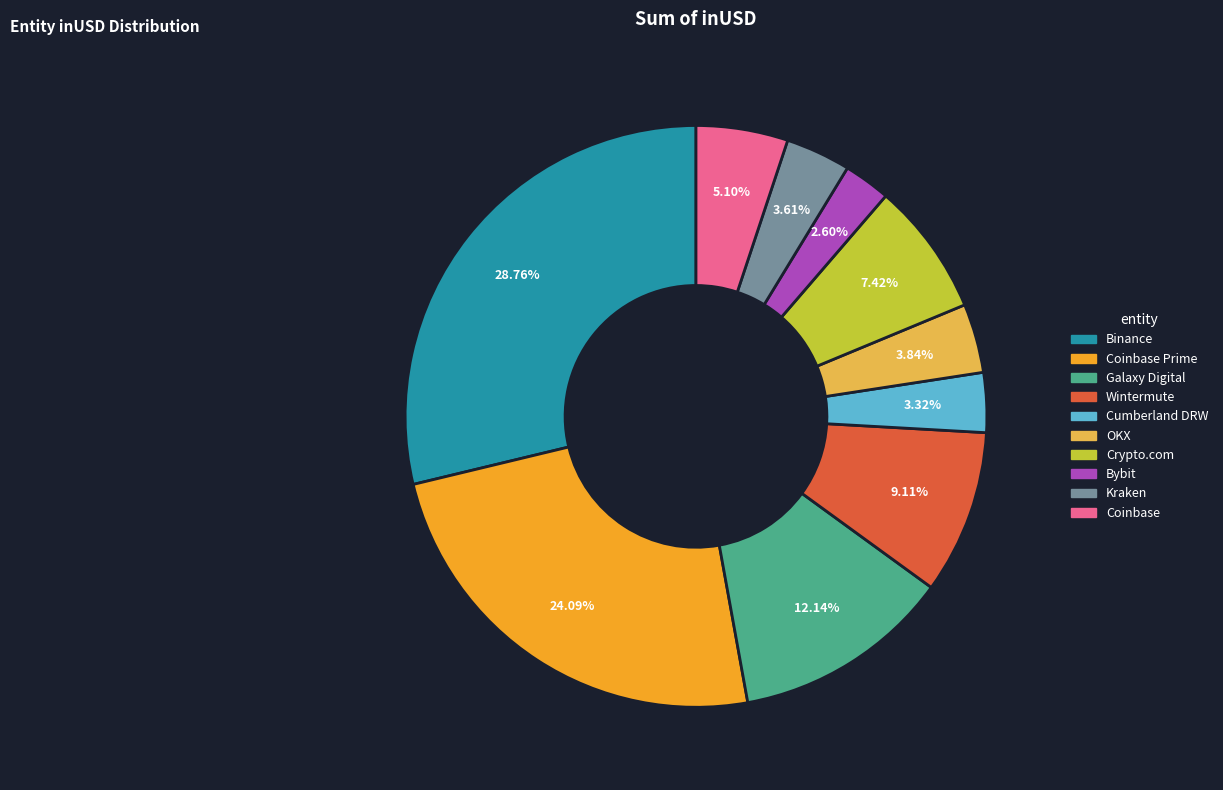

Does any single category account for the majority?

No